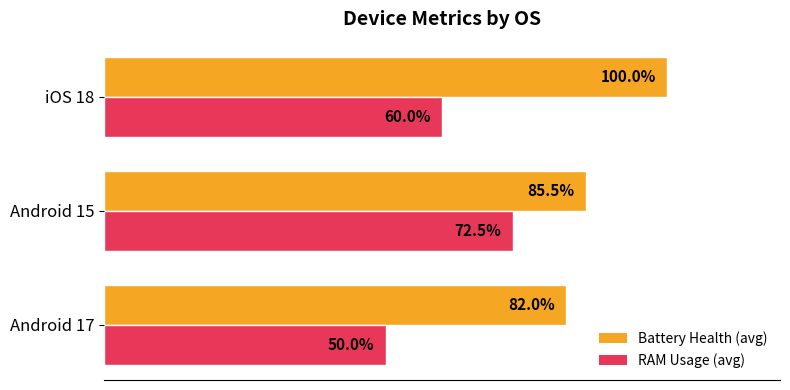

At which label is Battery Health (avg) closest to 91?

Android 15